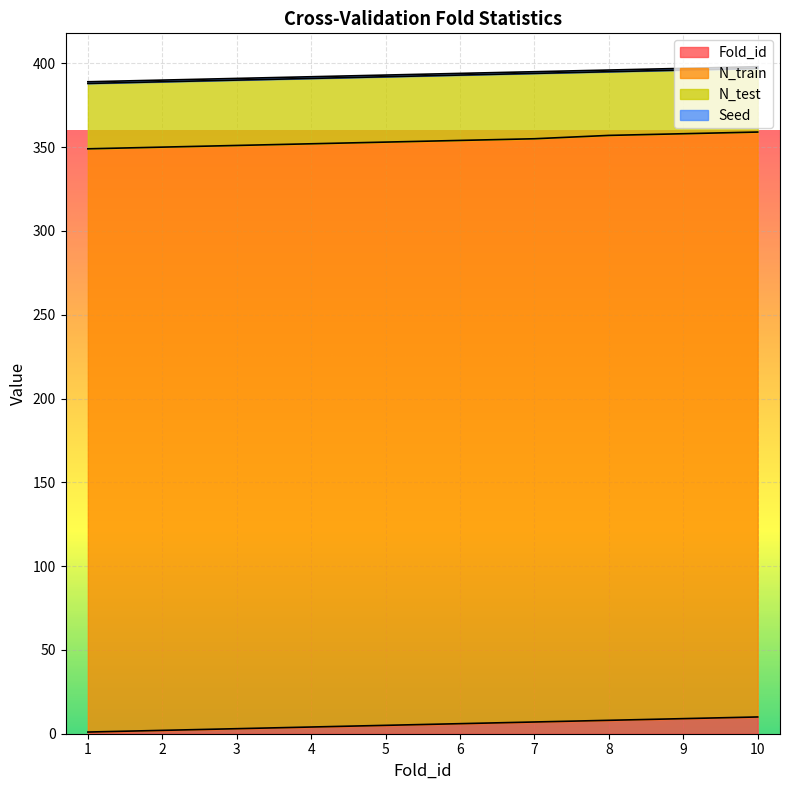

Which has a higher value, 6 or 7?

7